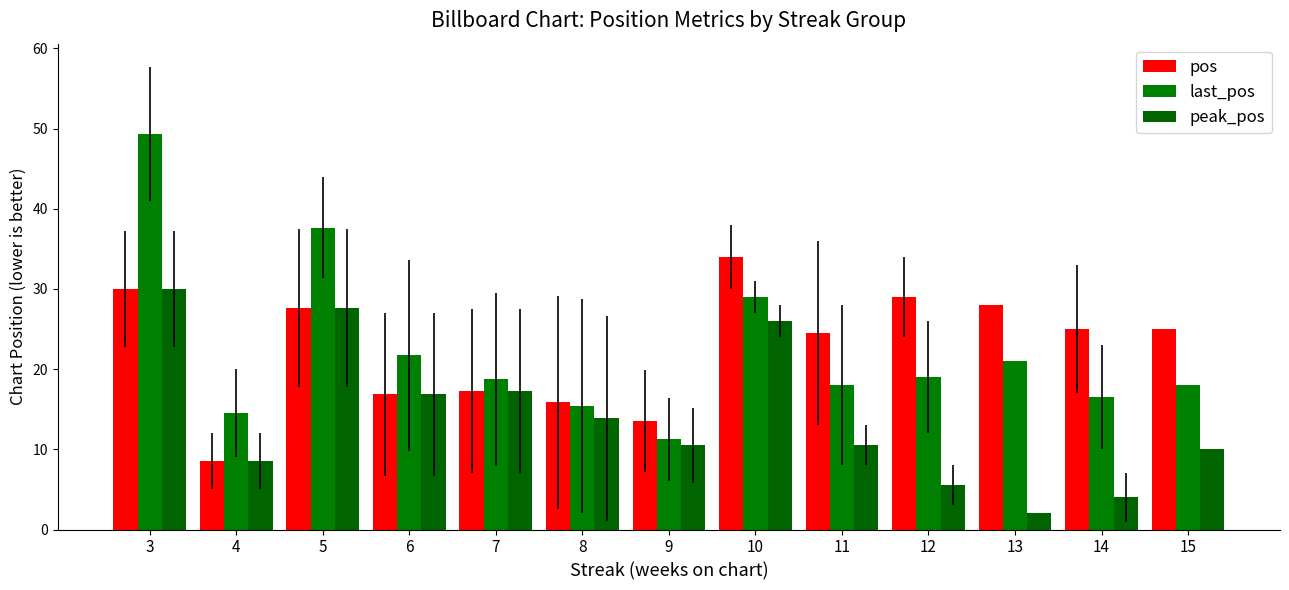

What is the spread (max minus min) of values at 4?

6.0